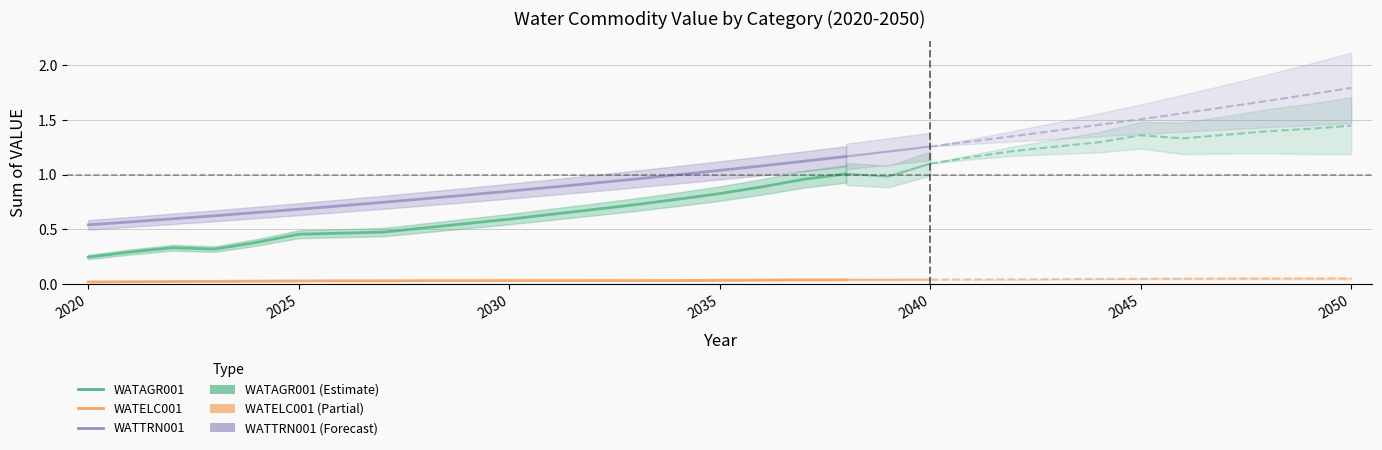

List the series in order of their peak value, lowest first.

WATELC001, WATAGR001, WATTRN001